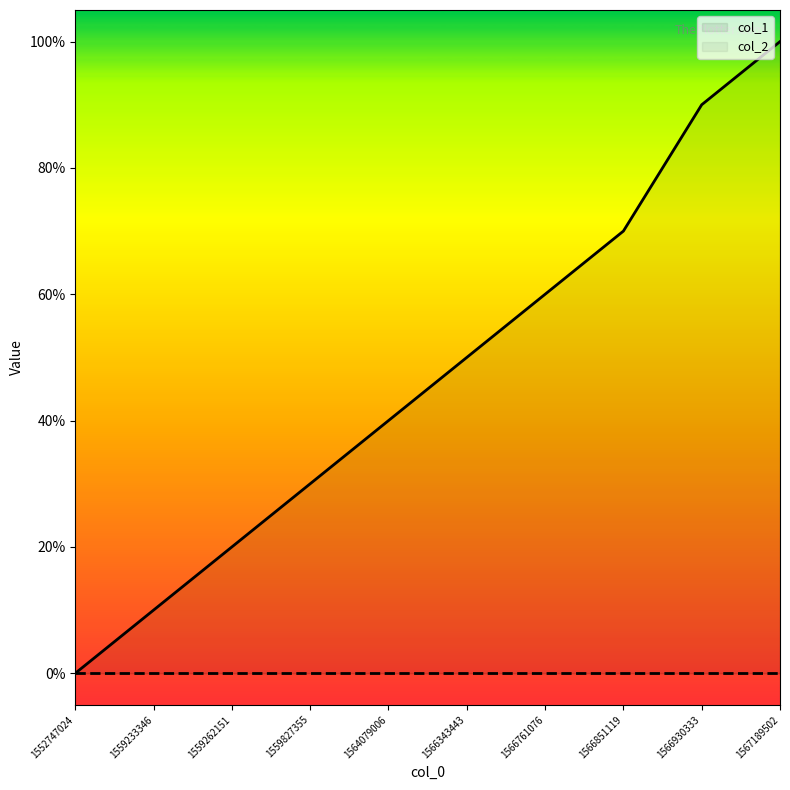

Reading left to right, list all the values displayed in this chart.

col_1: 1552747024=0	1559233346=1	1559262151=2	1559827355=3	1564079006=4	1566343443=5	1566761076=6	1566851119=7	1566930333=9	1567189502=10
col_2: 1552747024=0	1559233346=0	1559262151=0	1559827355=0	1564079006=0	1566343443=0	1566761076=0	1566851119=0	1566930333=0	1567189502=0